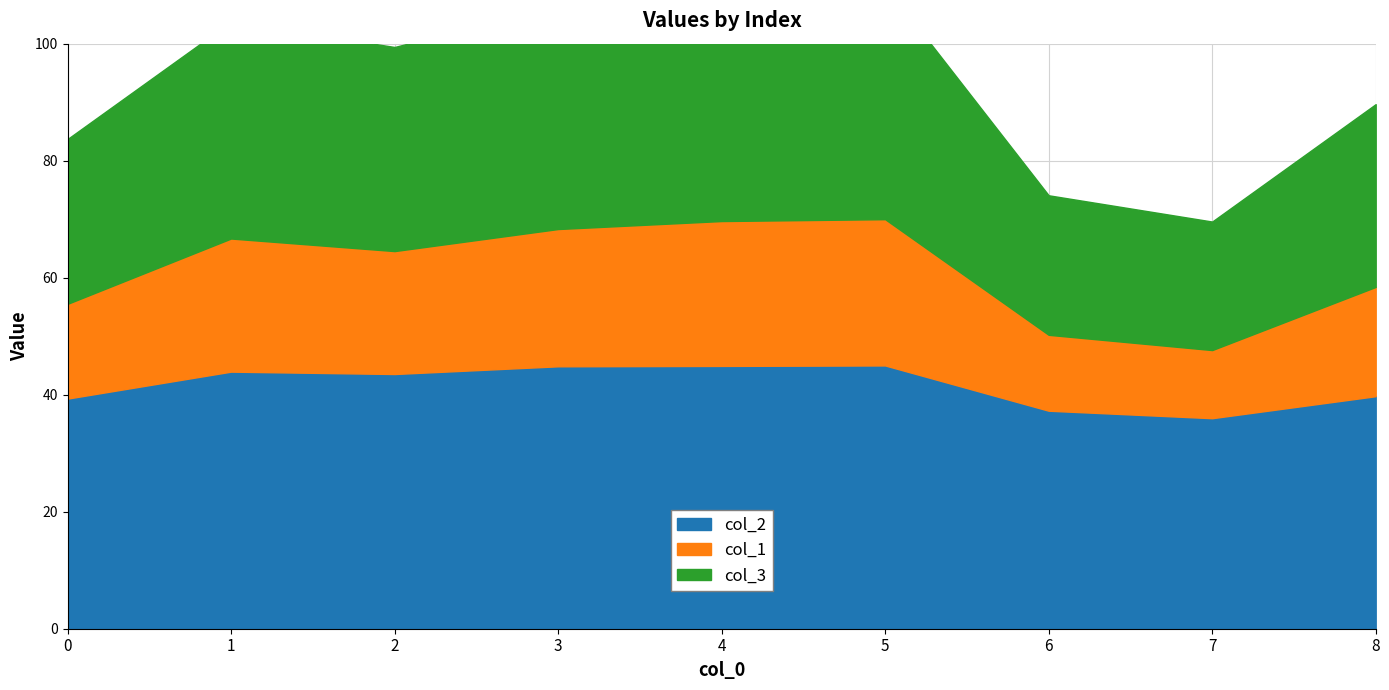

True or false: col_2 has a value of 71.2 at 4.

False